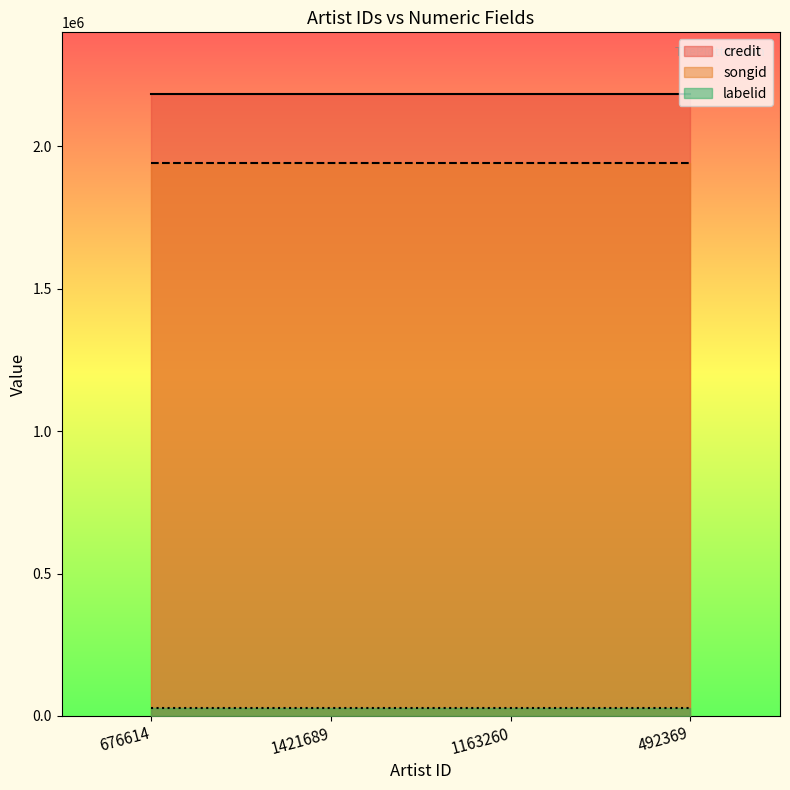

What is the label of the 3rd point from the right?

1421689